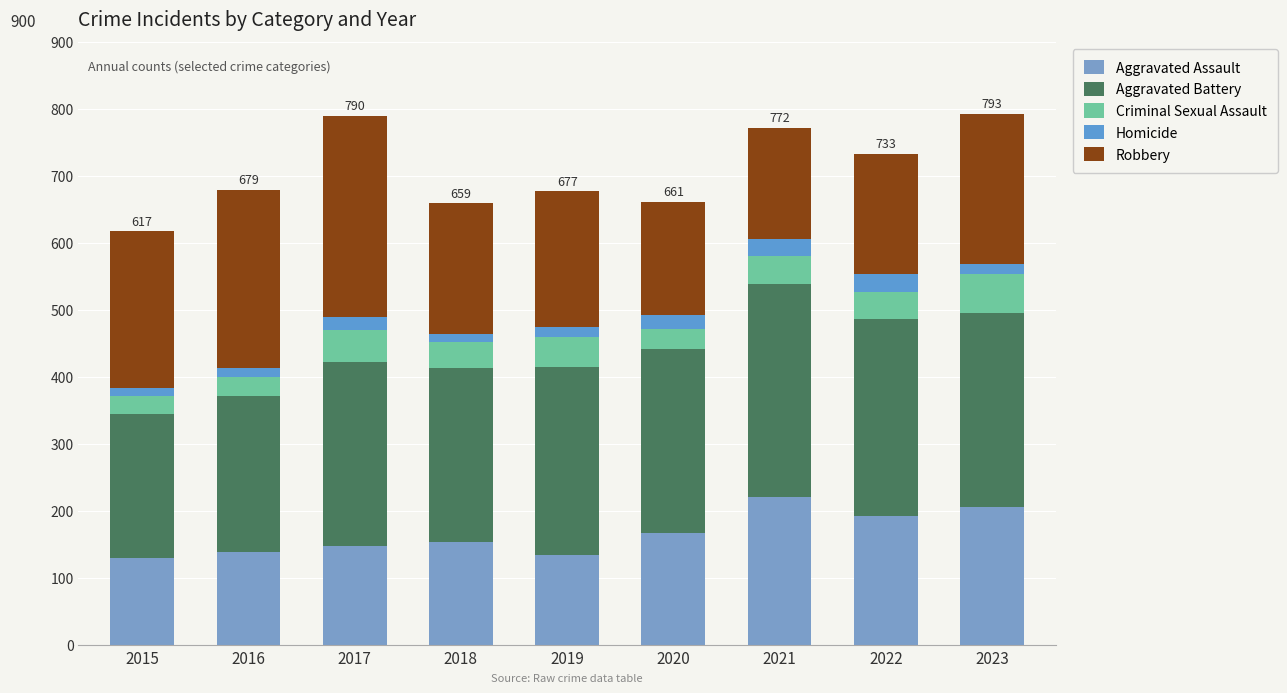

How many data points in Aggravated Assault are less than 154?

4